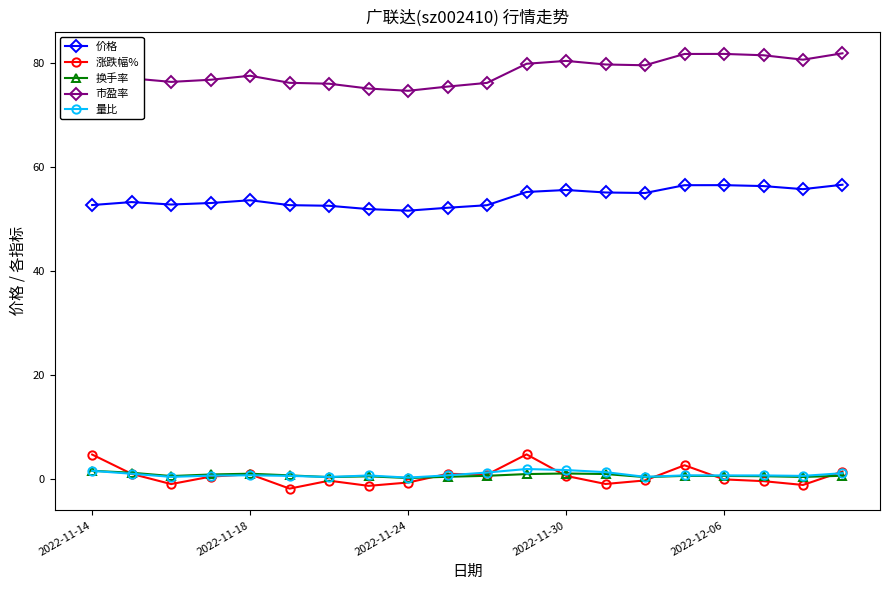

How many data points does each series have?

20